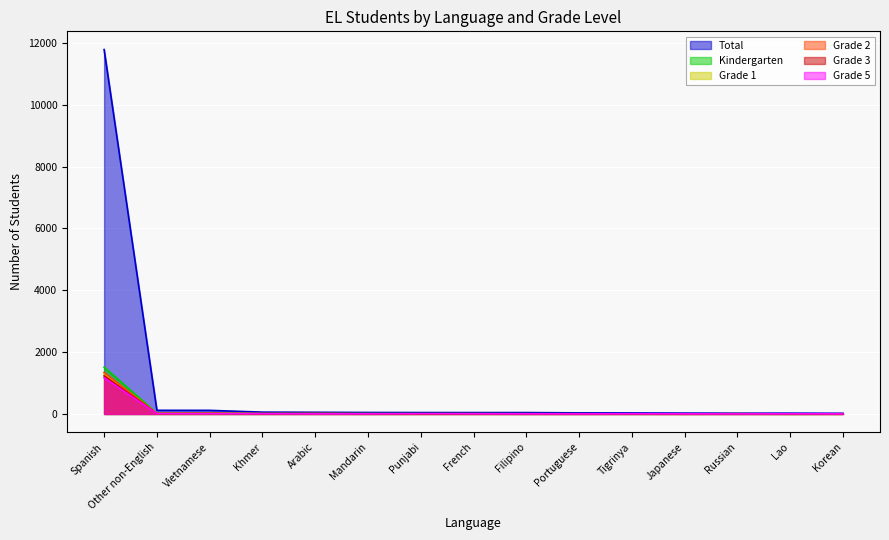

At which category is the sum across all series the highest?

Spanish